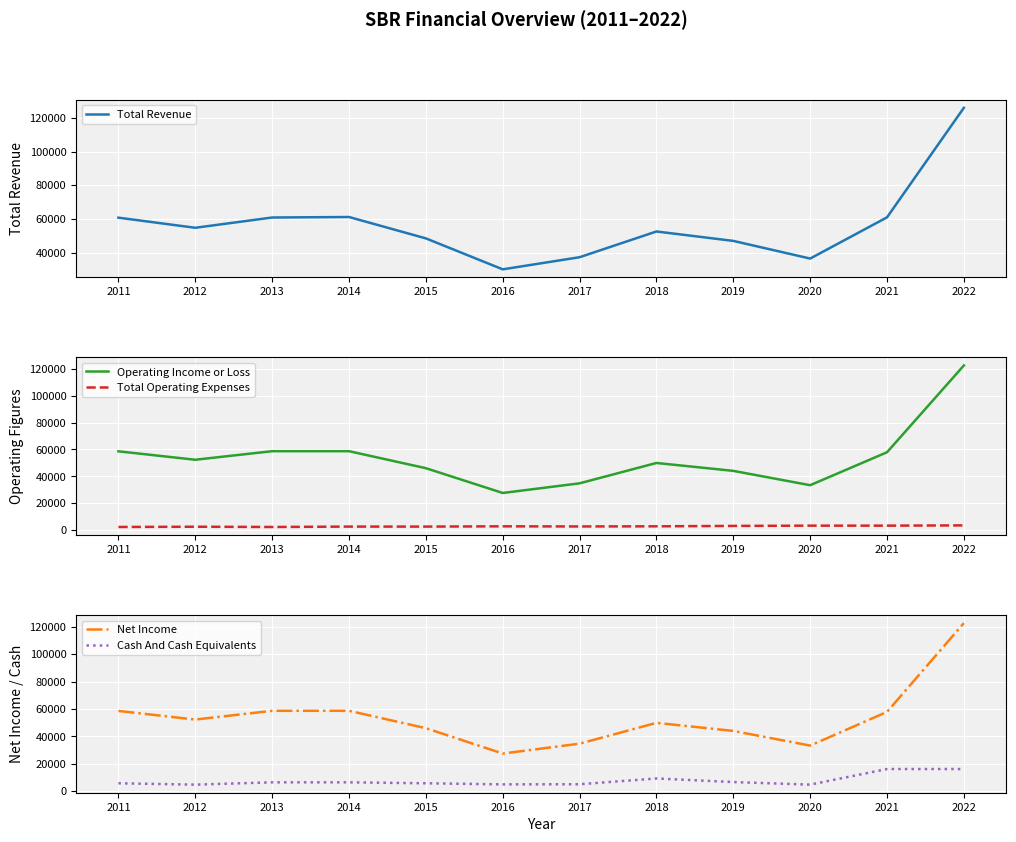

Which label corresponds to the smallest value in the chart?

2011